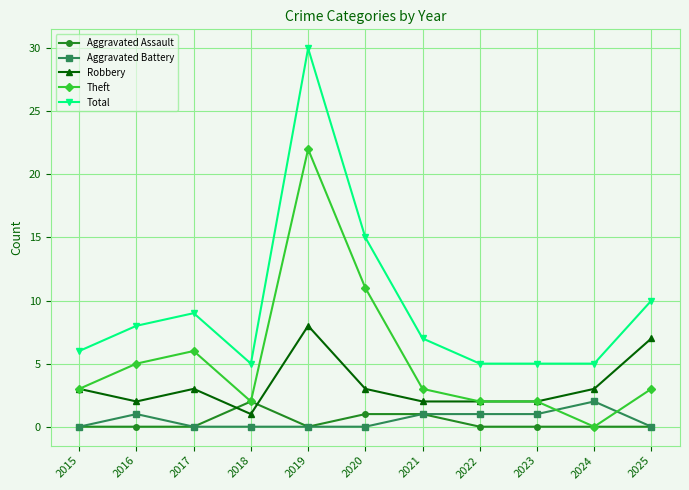

What is the value of the Total point at the 7th from the left?

7